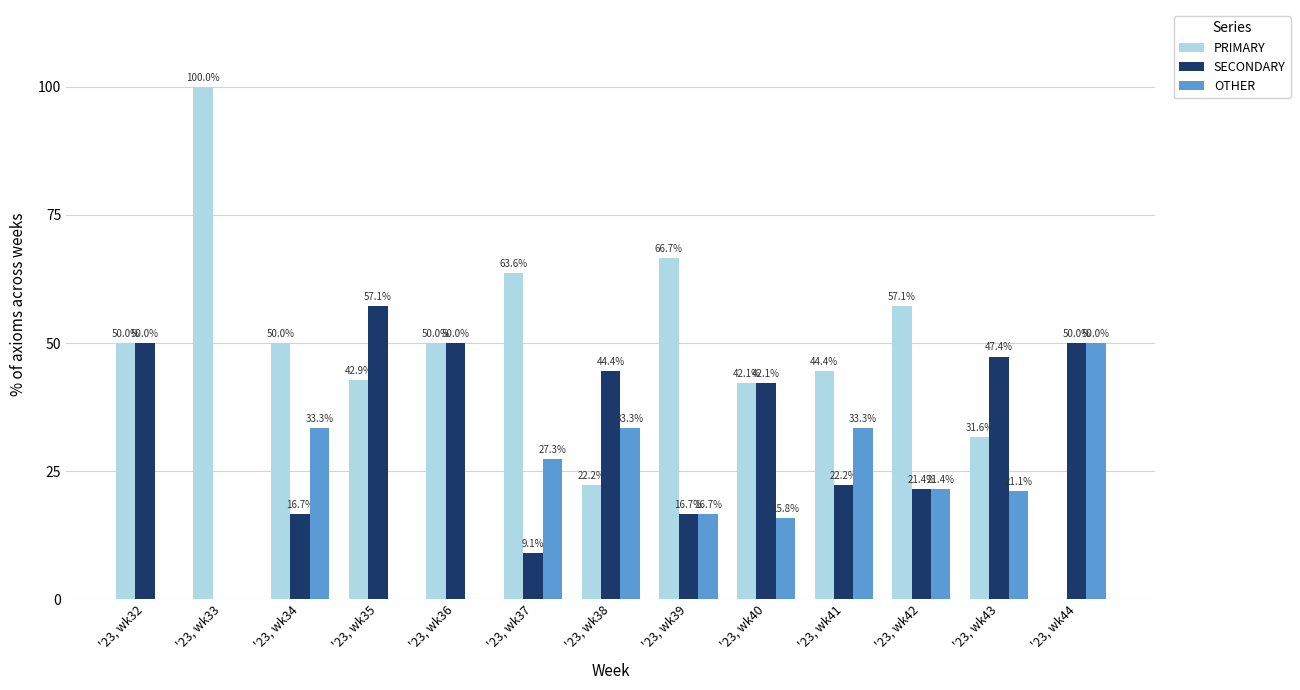

How many values in the SECONDARY series exceed 42?

7